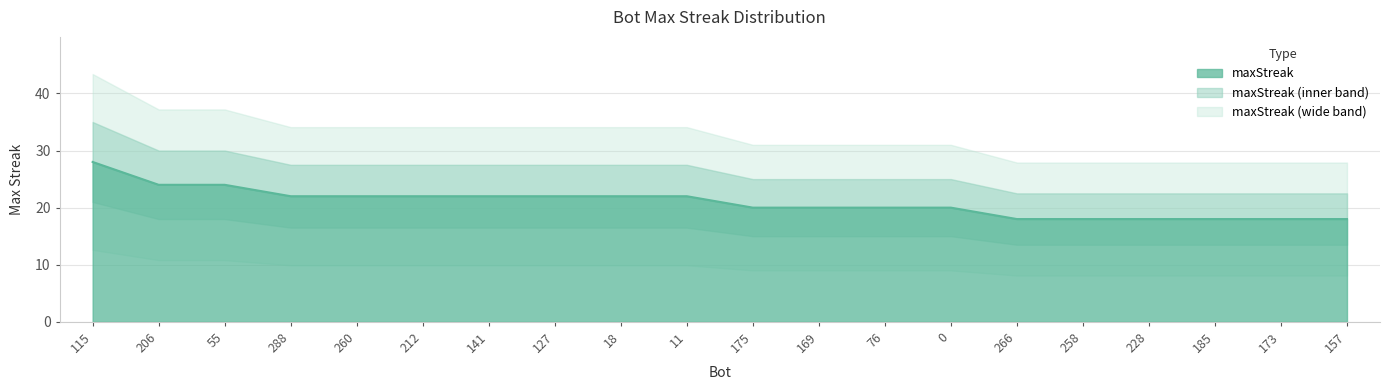

Reading left to right, list all the values displayed in this chart.

115=28	206=24	55=24	288=22	260=22	212=22	141=22	127=22	18=22	11=22	175=20	169=20	76=20	0=20	266=18	258=18	228=18	185=18	173=18	157=18